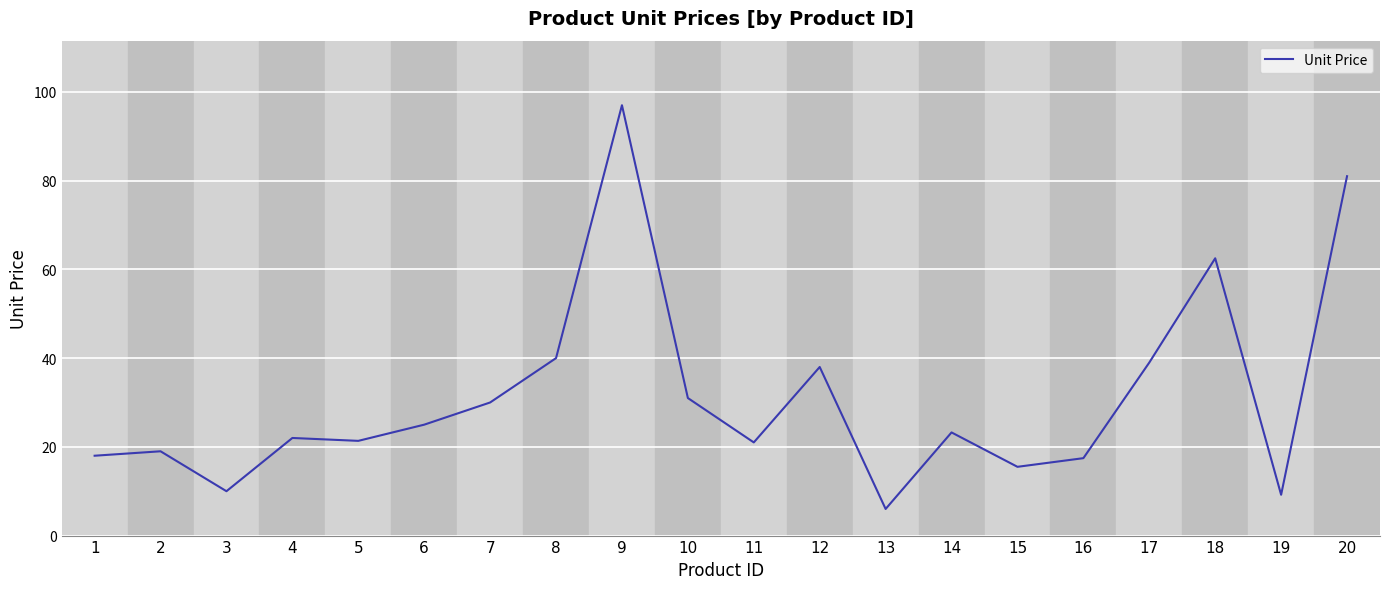

What is the approximate value at 17?

39.0